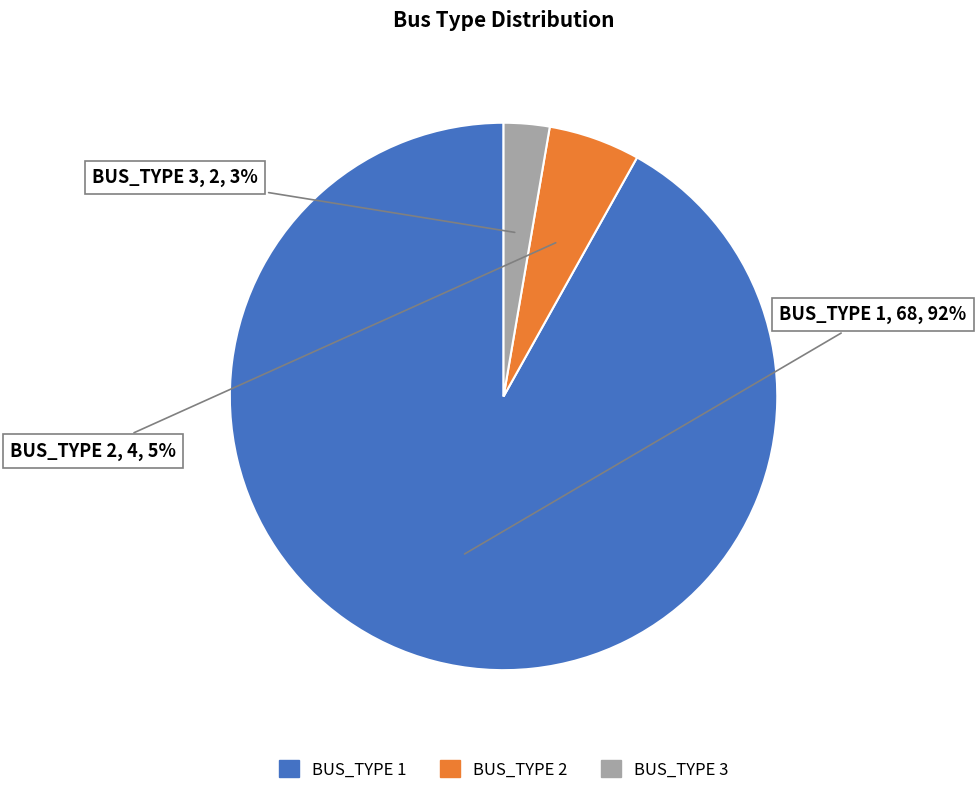

Do BUS_TYPE 2 and BUS_TYPE 1 together represent more than half of the pie?

Yes